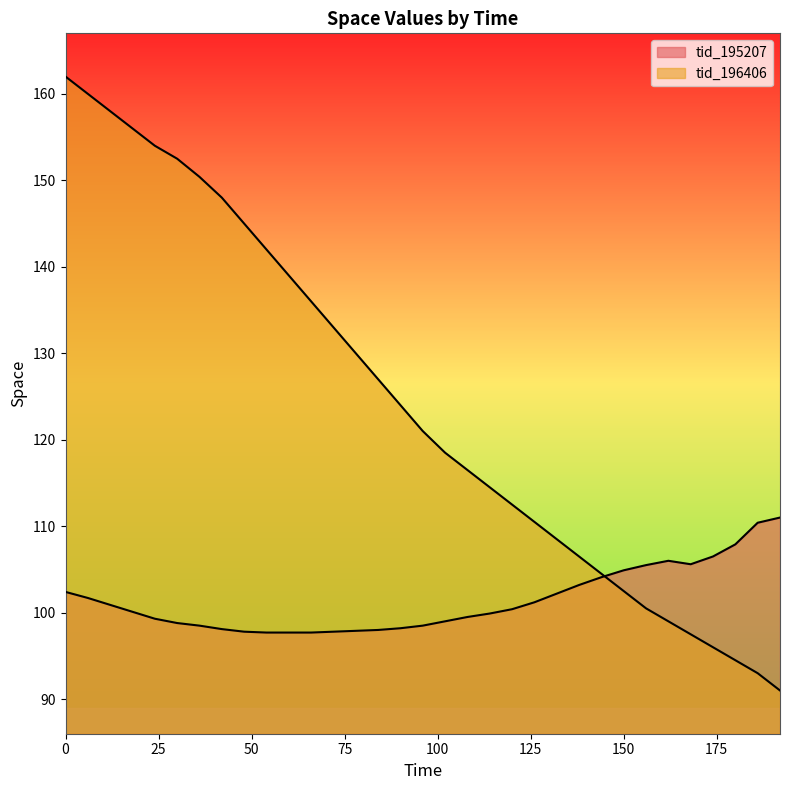

Reading right to left, what are all the values shown in this chart?

tid_195207: 111.0	110.4	107.9	106.5	105.6	106.0	105.5	104.9	104.1	103.2	102.2	101.2	100.4	99.9	99.5	99.0	98.5	98.2	98.0	97.9	97.8	97.7	97.7	97.7	97.8	98.1	98.5	98.8	99.3	100.1	100.9	101.7	102.4
tid_196406: 91.0	93.0	94.5	96.0	97.5	99.0	100.5	102.5	104.5	106.5	108.5	110.5	112.5	114.5	116.5	118.5	121.0	124.0	127.0	130.0	133.0	136.0	139.0	142.0	145.0	148.0	150.4	152.5	154.0	156.0	158.0	160.0	162.0